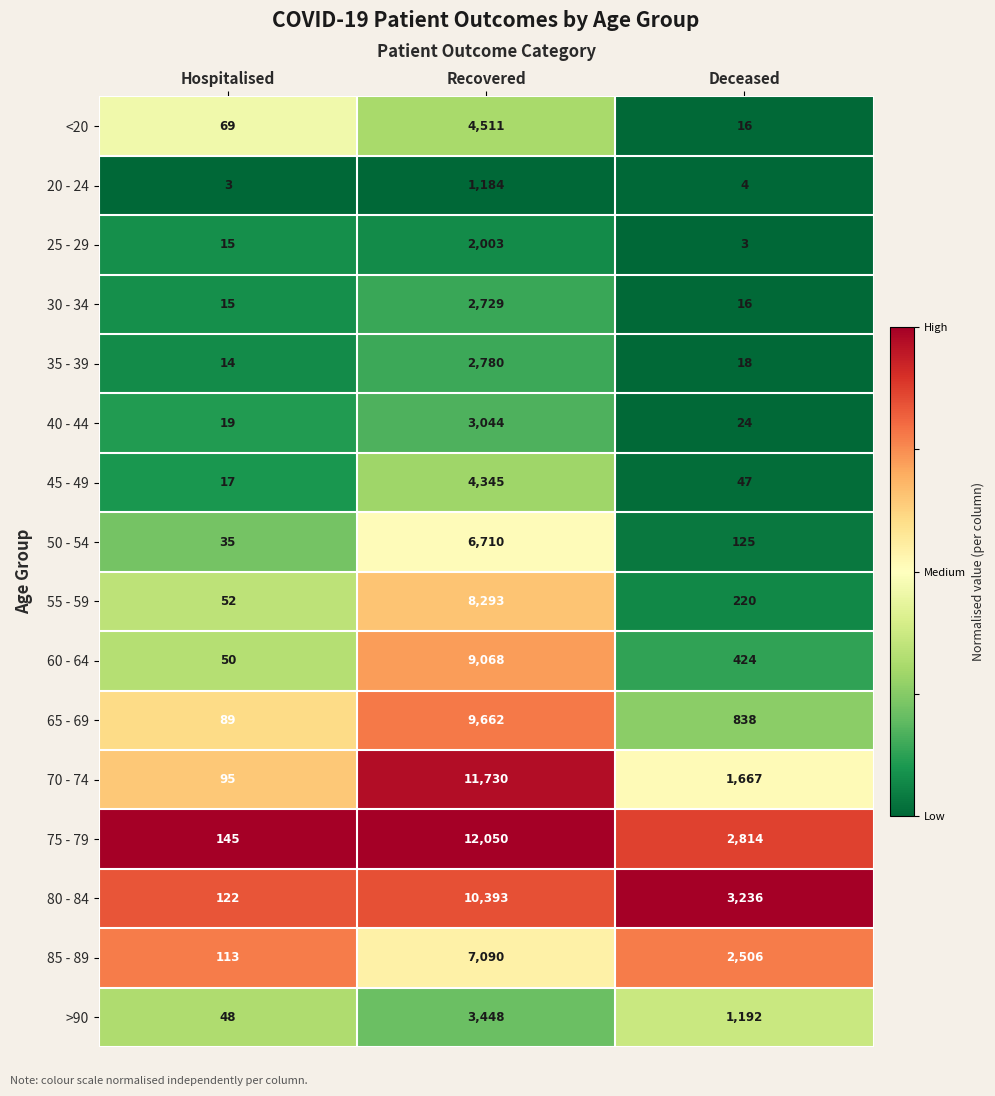

List the series in order of their peak value, lowest first.

20 - 24, 25 - 29, 30 - 34, 35 - 39, 40 - 44, >90, 45 - 49, <20, 50 - 54, 85 - 89, 55 - 59, 60 - 64, 65 - 69, 80 - 84, 70 - 74, 75 - 79